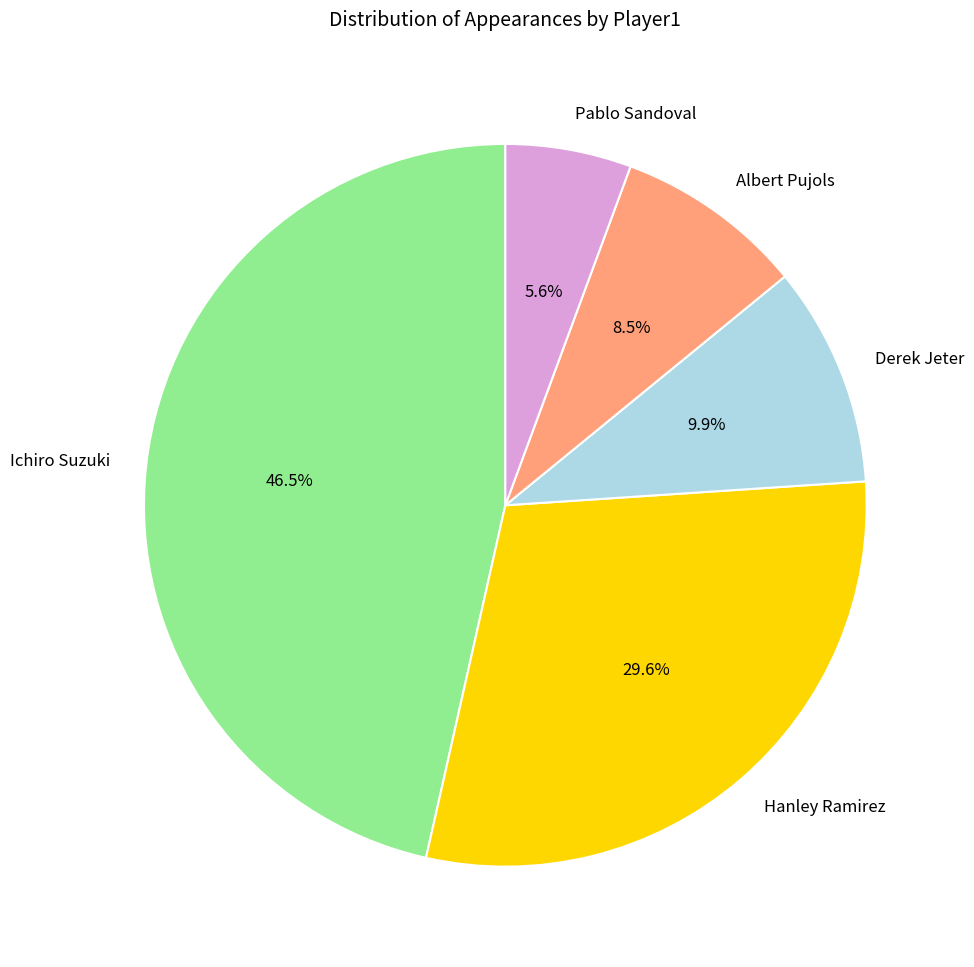

What is the total percentage of Pablo Sandoval and Derek Jeter?

15.5%